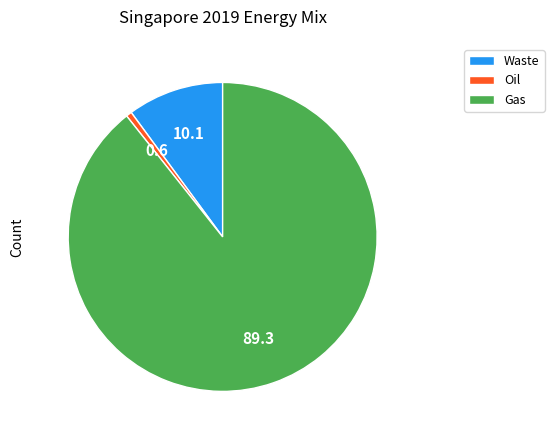

Does Waste represent more than half of the total?

No